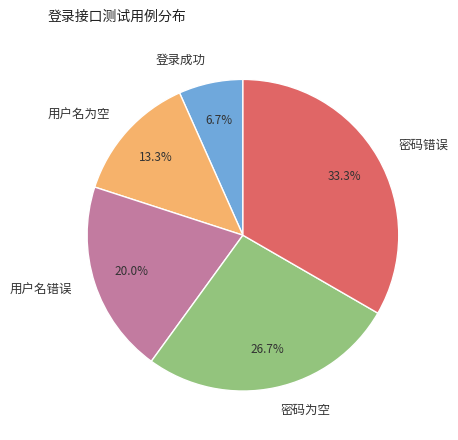

Which slice is the largest?

密码错误